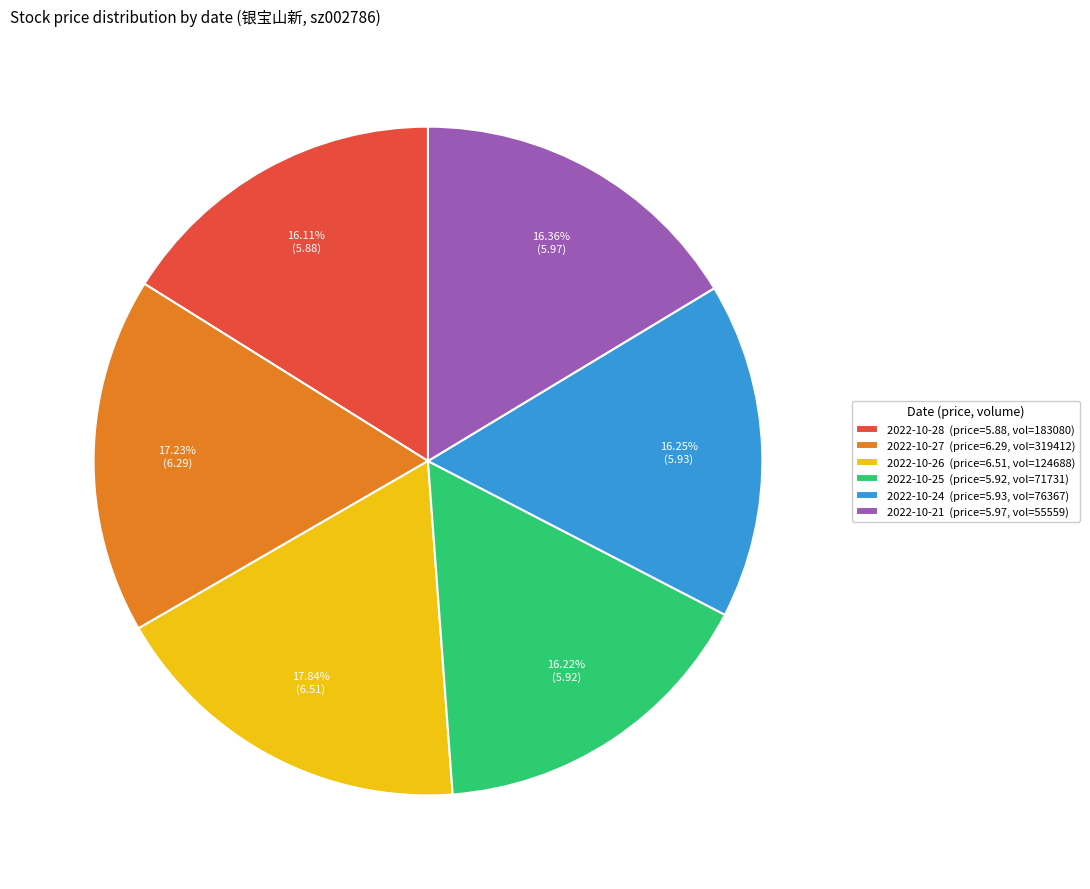

To the nearest percent, what is the average slice percentage?

17%